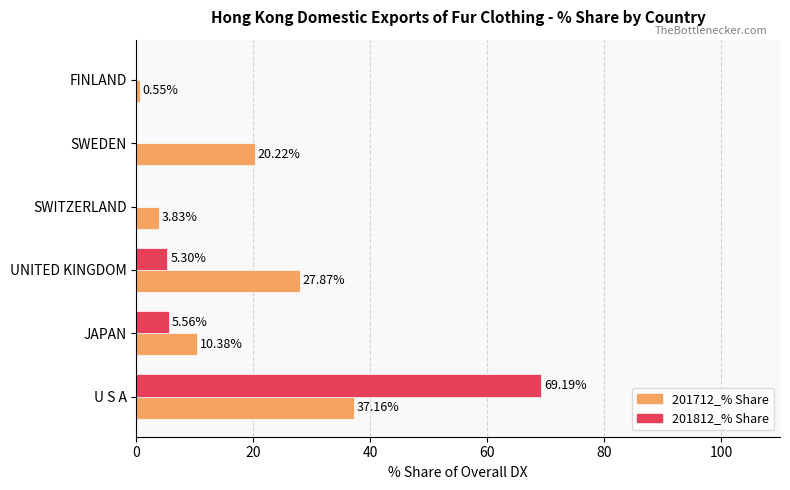

Between U S A and SWITZERLAND, which series saw the biggest shift?

201812_% Share